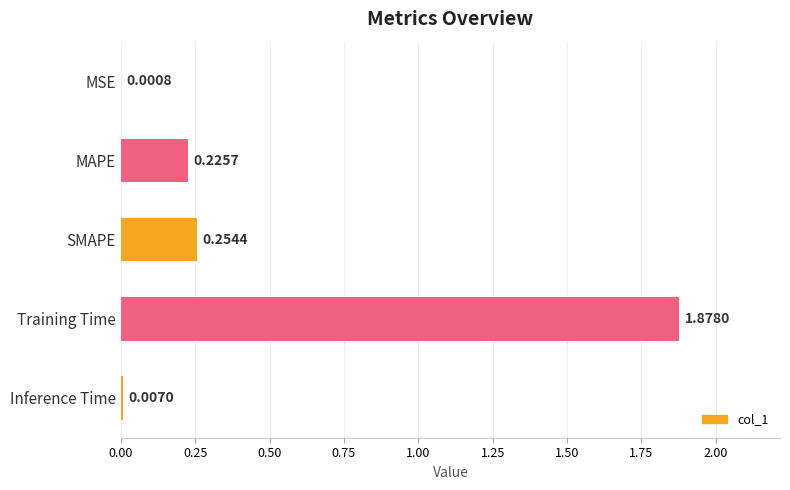

What is the sum of all values?

2.4